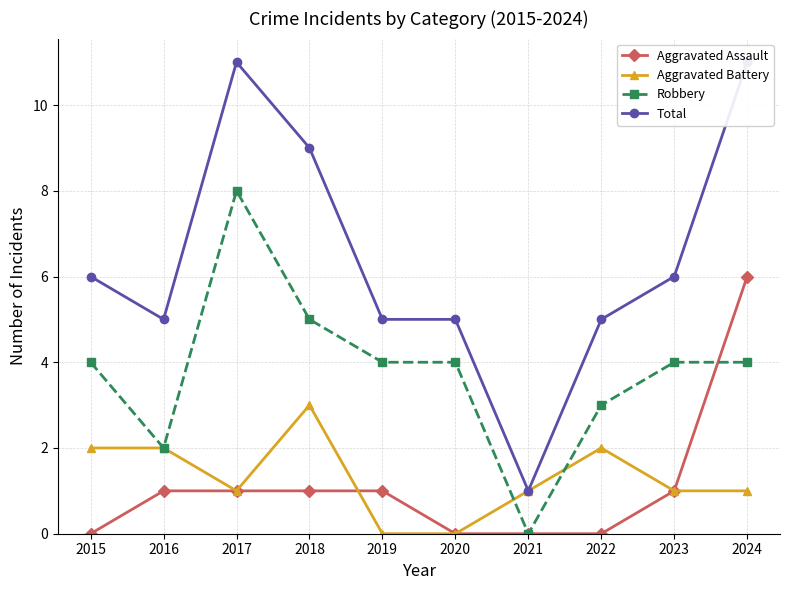

Where does the Aggravated Assault series first go above 1?

2024